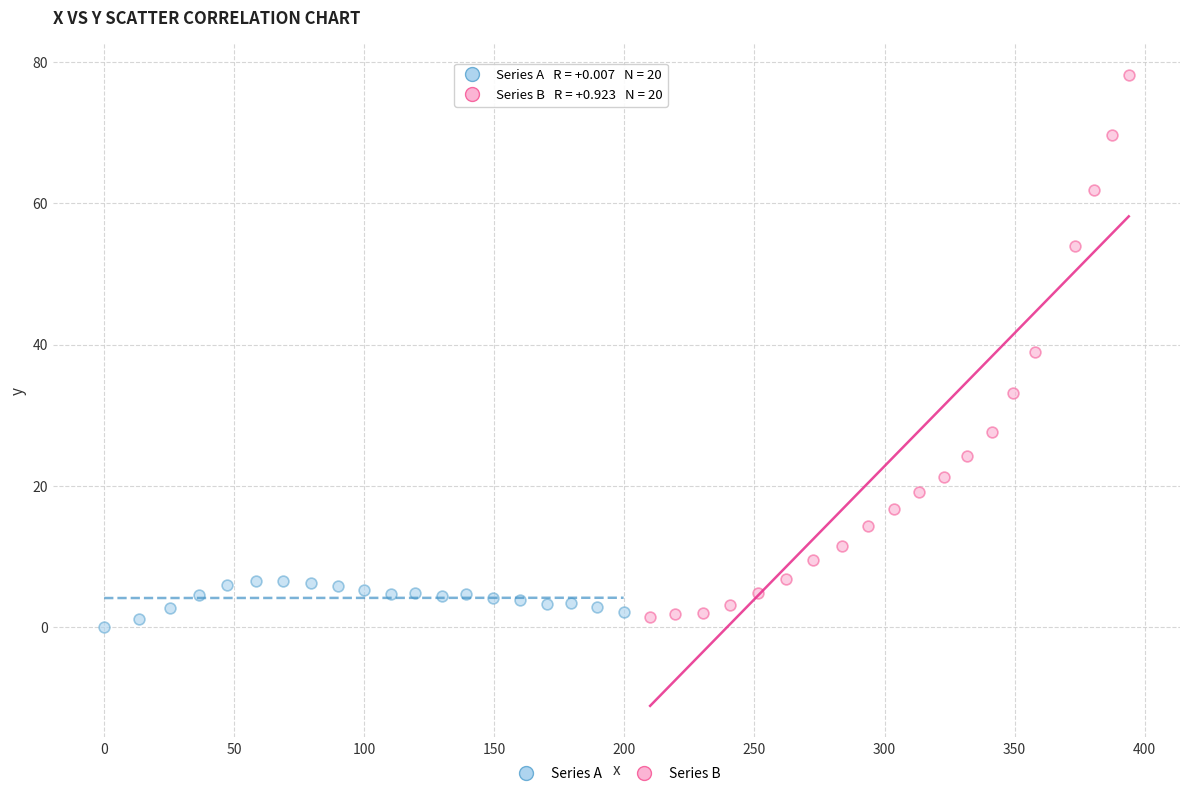

What are all the series names shown in the legend?

Series A, Series B